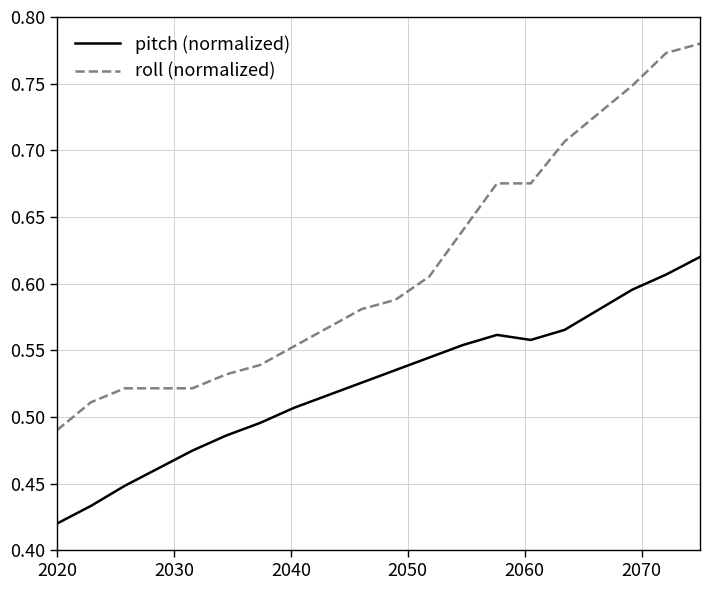

True or false: pitch (normalized) and roll (normalized) intersect in this chart.

False